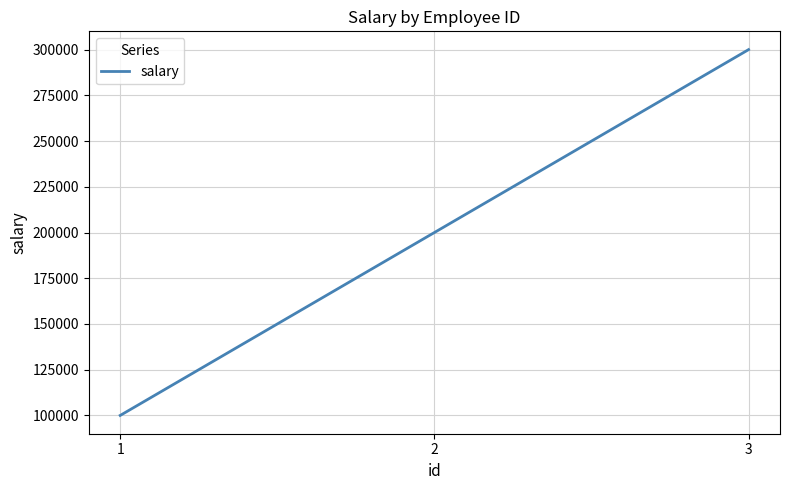

True or false: the data shows 308727 at 2.

False